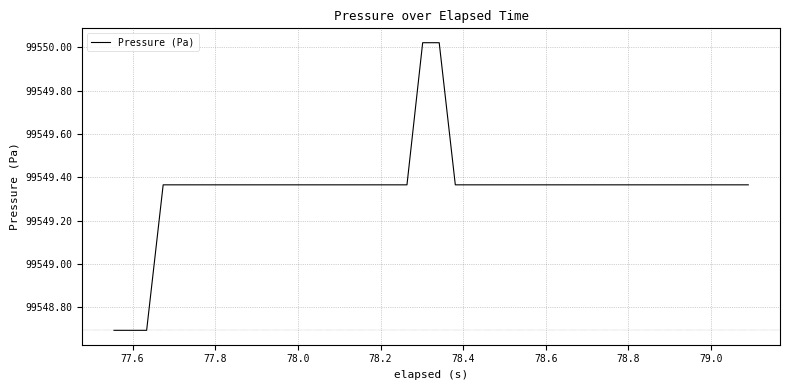

What is the smallest value displayed?

99548.7